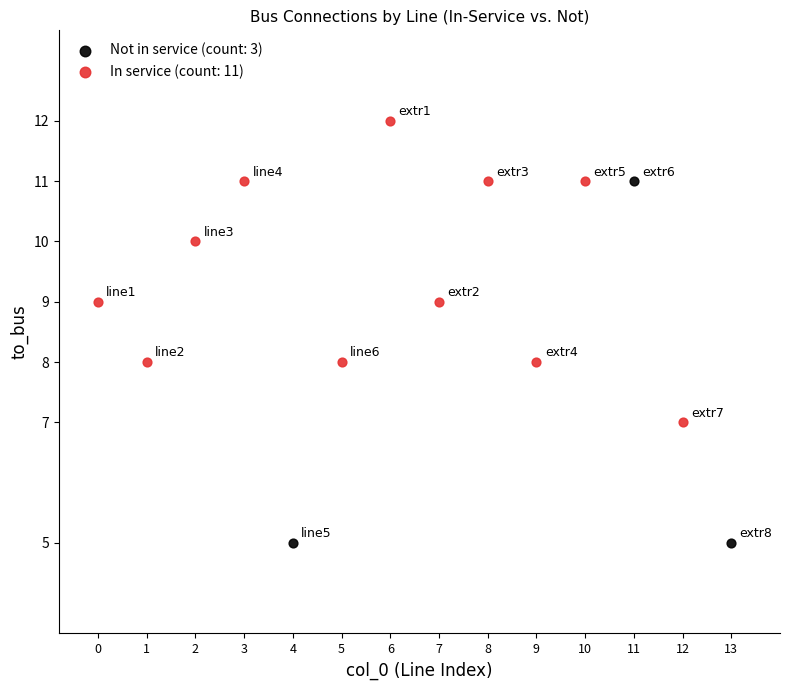

Which series has the widest spread of Y values?

Not in service (count: 3)